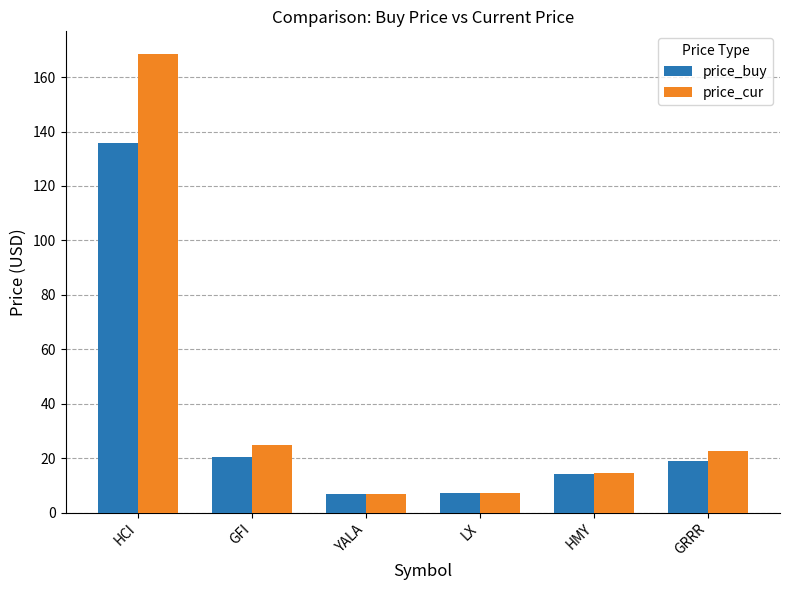

What are all the series names shown in the legend?

price_buy, price_cur